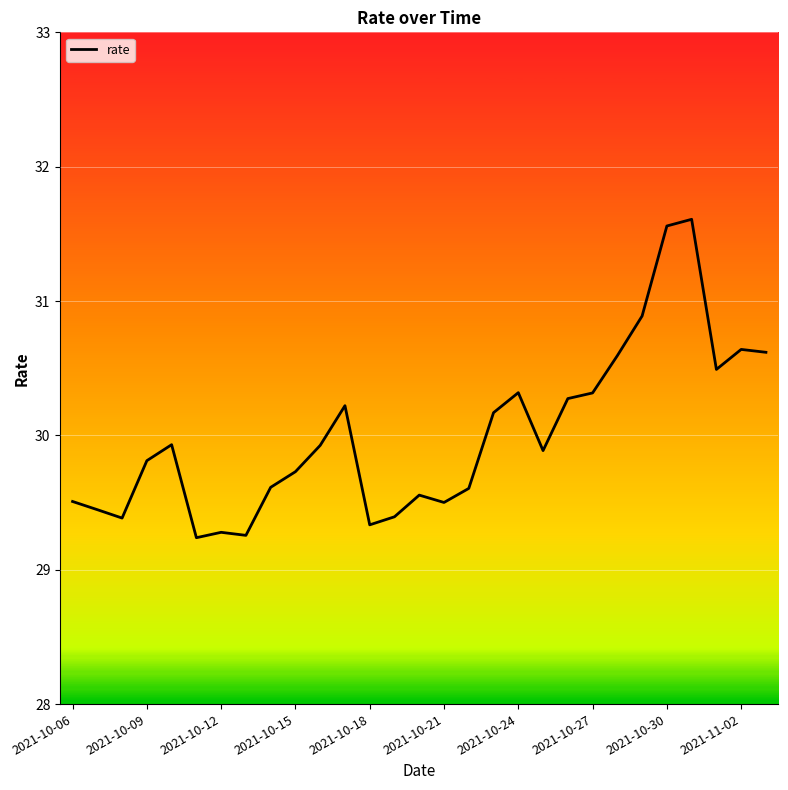

What is the difference between the maximum and minimum values?

2.4